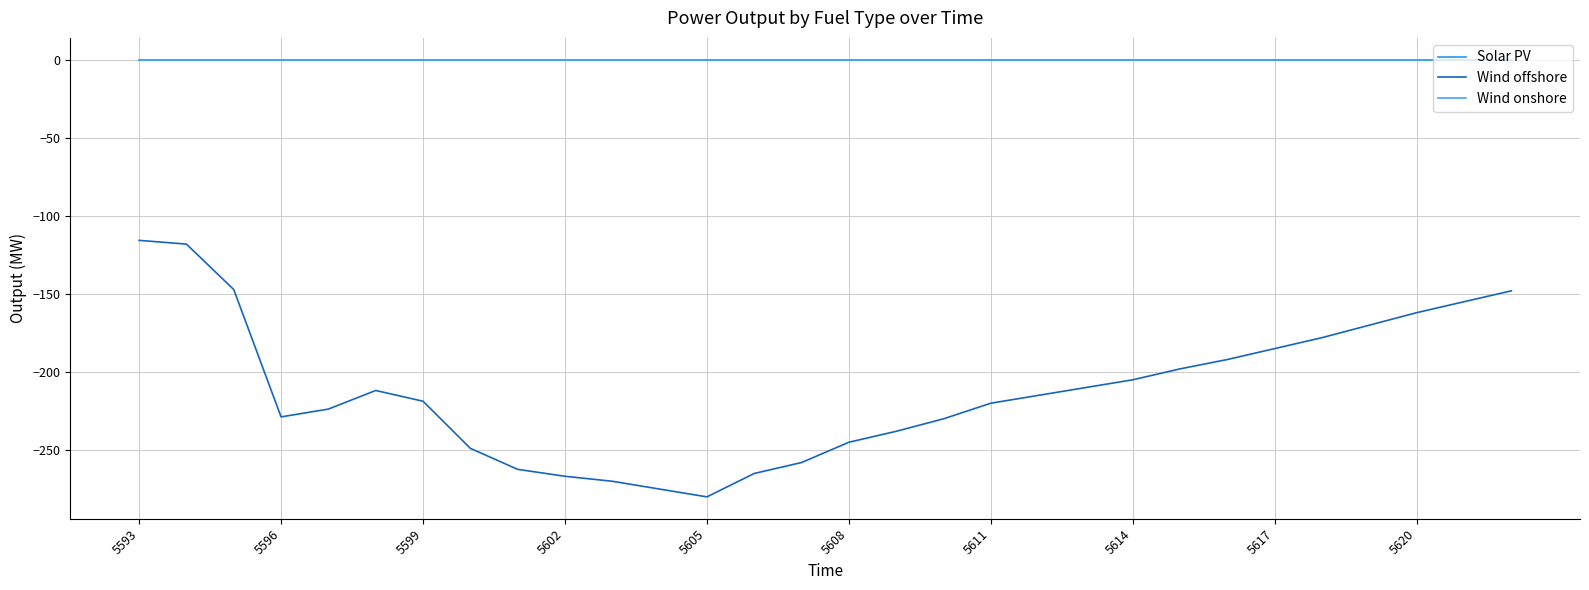

Reading right to left, transcribe all the data shown in this chart.

Solar PV: 0.0	0.0	0.0	0.0	0.0	0.0	0.0	0.0	0.0	0.0	0.0	0.0	0.0	0.0	0.0	0.0	0.0	0.0	0.0	0.0	0.0	0.0	0.0	0.0	0.0	0.0	0.0	0.0	0.0	0.0
Wind offshore: -148.0	-155.0	-162.0	-170.0	-178.0	-185.0	-192.0	-198.0	-205.0	-210.0	-215.0	-220.0	-230.0	-238.0	-245.0	-258.0	-265.0	-280.0	-275.0	-270.0	-266.8	-262.4	-248.9	-218.7	-211.9	-223.8	-228.8	-147.2	-118.1	-115.7
Wind onshore: 0.0	0.0	0.0	0.0	0.0	0.0	0.0	0.0	0.0	0.0	0.0	0.0	0.0	0.0	0.0	0.0	0.0	0.0	0.0	0.0	0.0	0.0	0.0	0.0	0.0	0.0	0.0	0.0	0.0	0.0